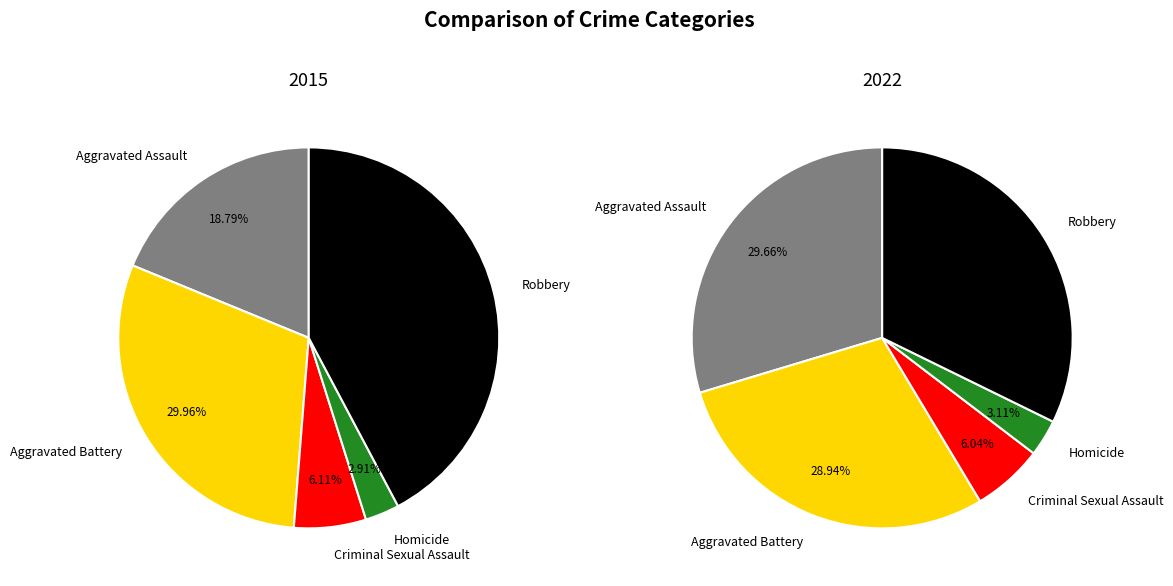

Between Criminal Sexual Assault and Aggravated Assault, which is larger?

Aggravated Assault